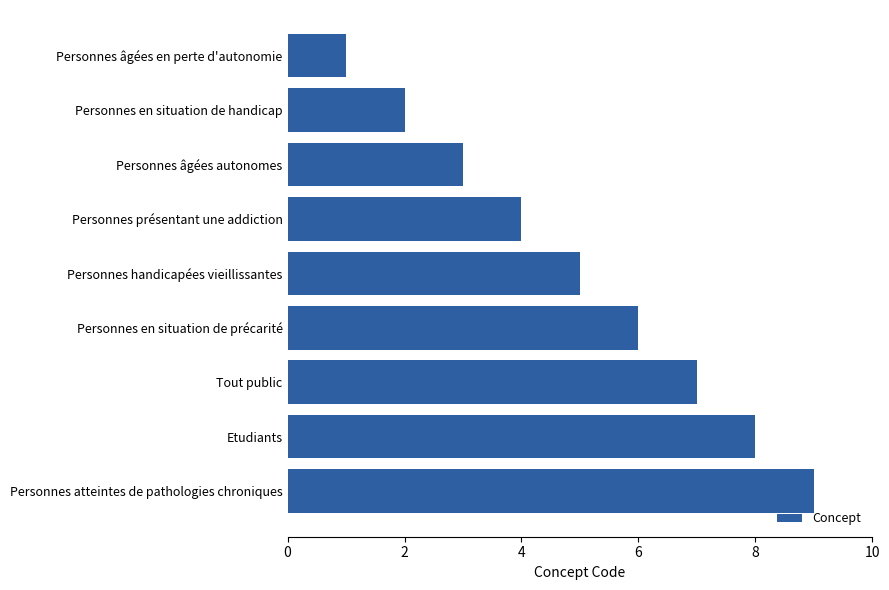

List the labels in order of value, smallest first.

Personnes âgées en perte d'autonomie, Personnes en situation de handicap, Personnes âgées autonomes, Personnes présentant une addiction, Personnes handicapées vieillissantes, Personnes en situation de précarité, Tout public, Etudiants, Personnes atteintes de pathologies chroniques